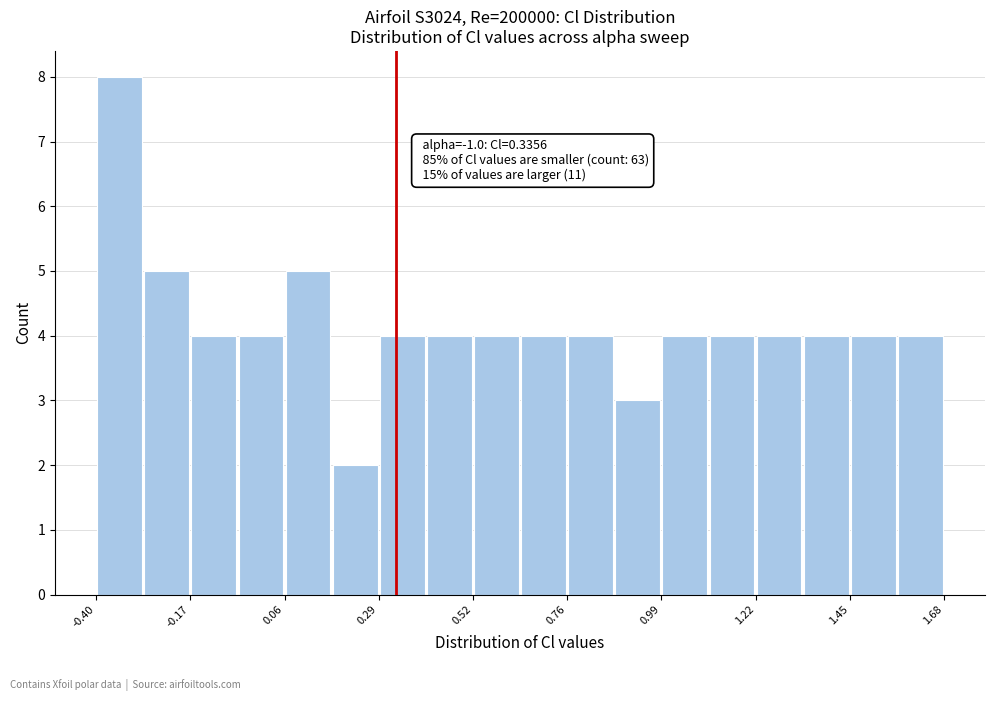

Read against the x-axis, roughly where is the centre of the tallest bar?

-0.35